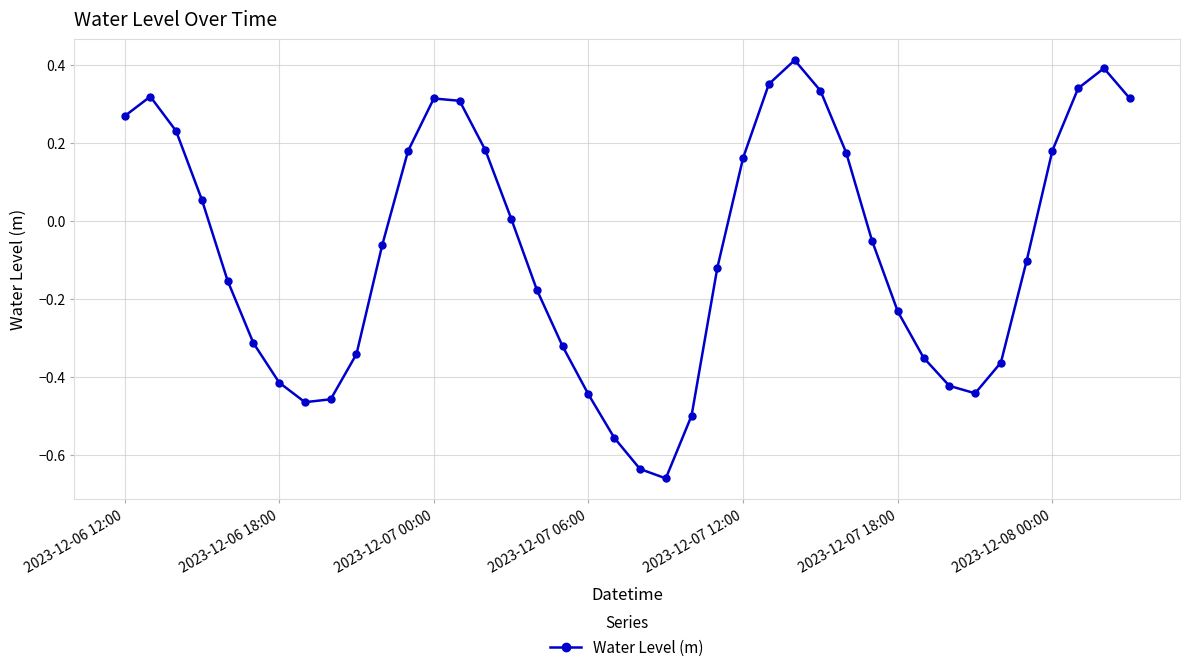

What is the difference between the maximum and minimum values?

1.1